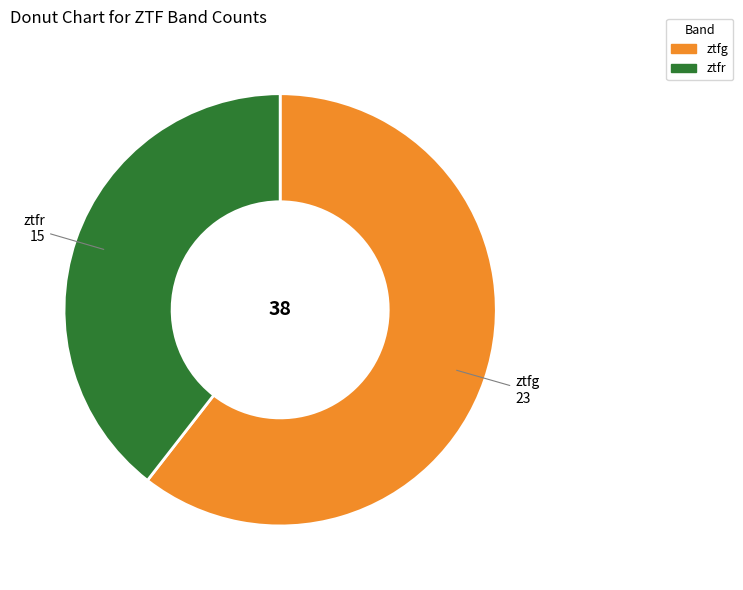

How many segments does this pie chart have?

2